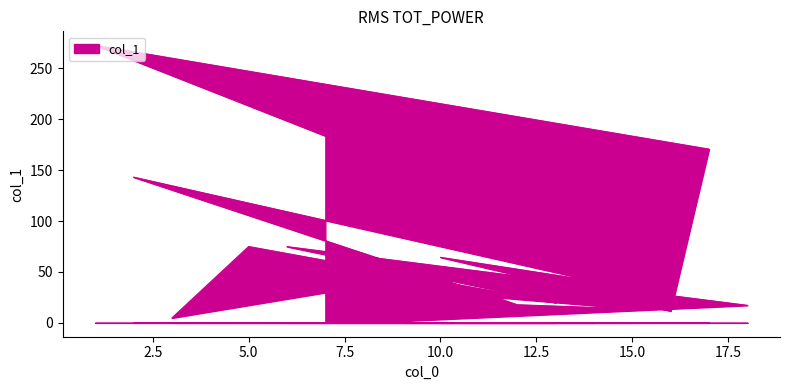

Count the number of values greater than 36.

8